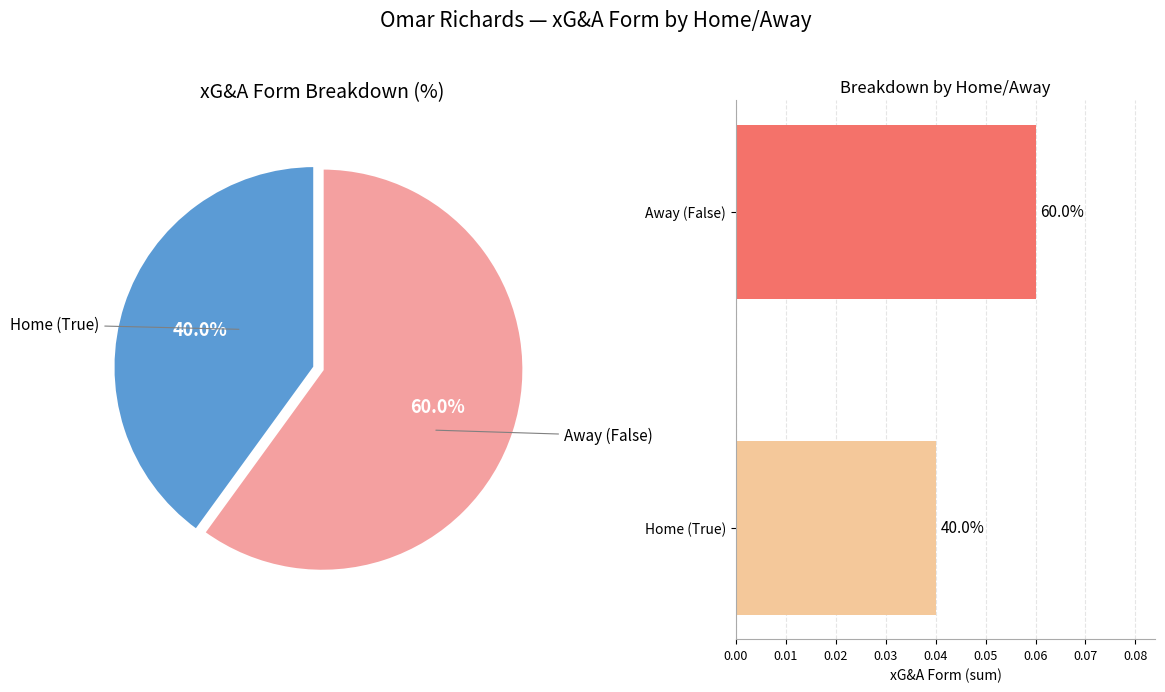

Does Home (True) account for over 50% of the chart?

No